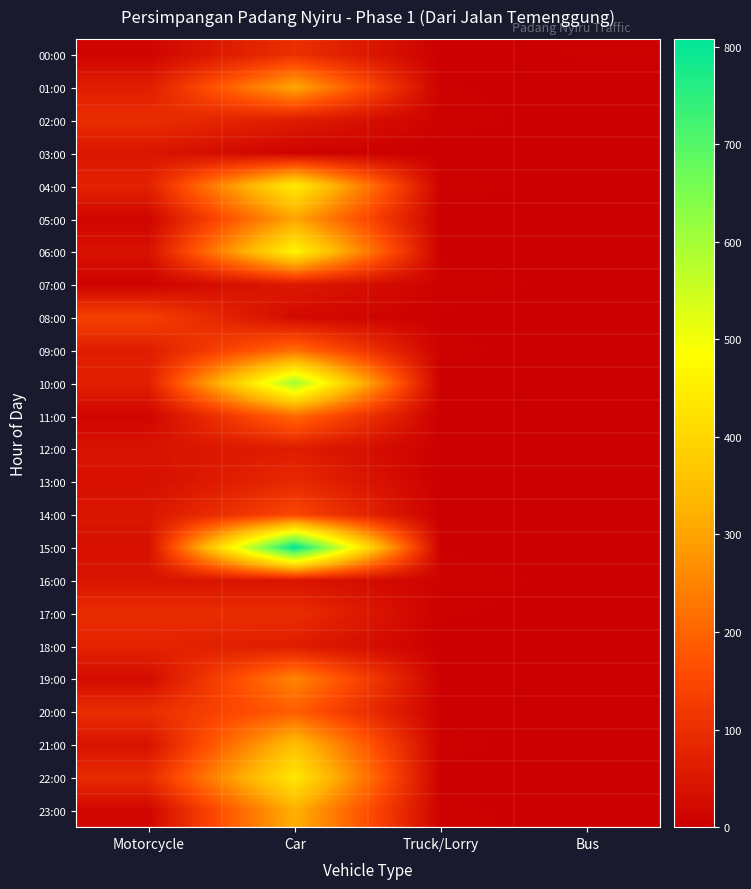

Which label corresponds to the largest value in the chart?

Car